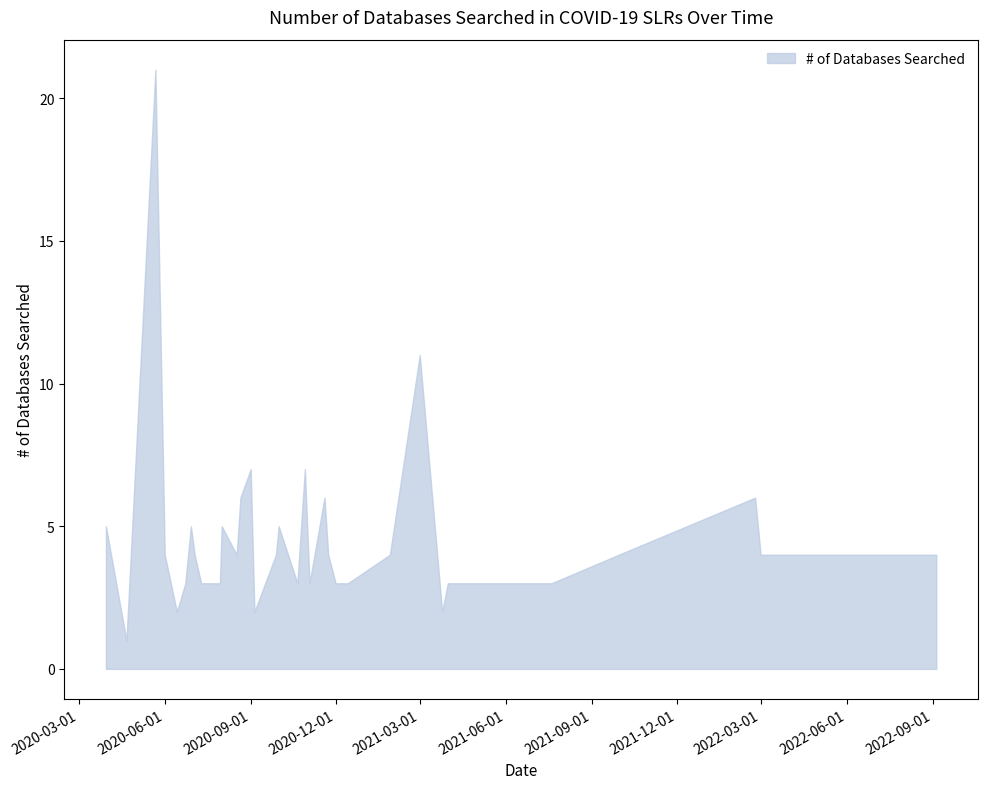

What is the difference between the maximum and minimum values?

20